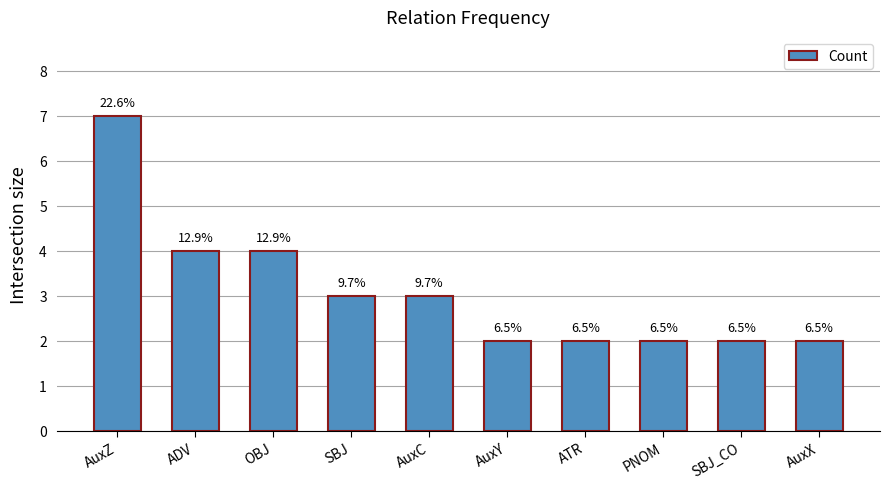

Which category has the lowest value across all series?

AuxY